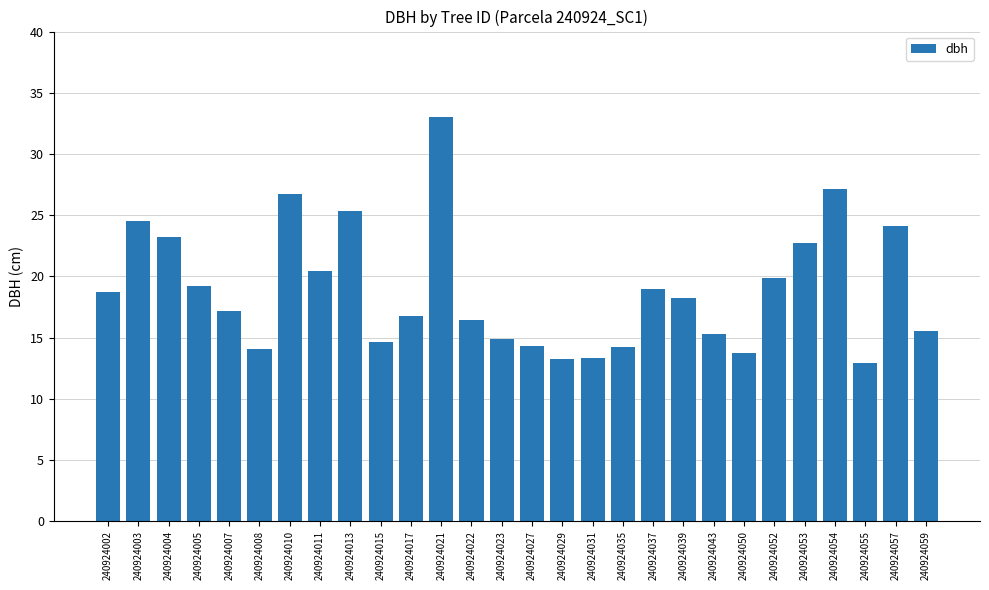

Is it true that the value at 240924007 is 10.2?

False